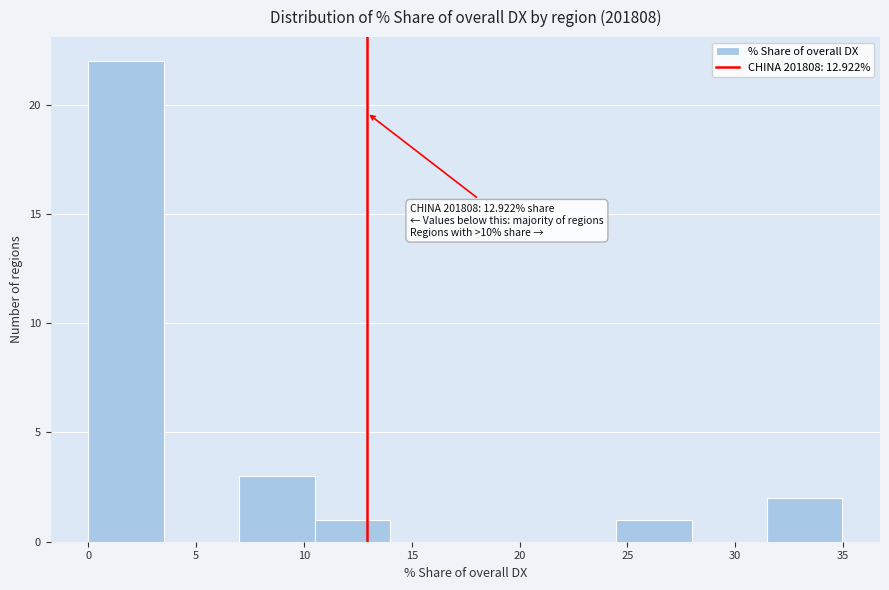

Over which range of the x-axis is the bar tallest?

0.0 to 3.5